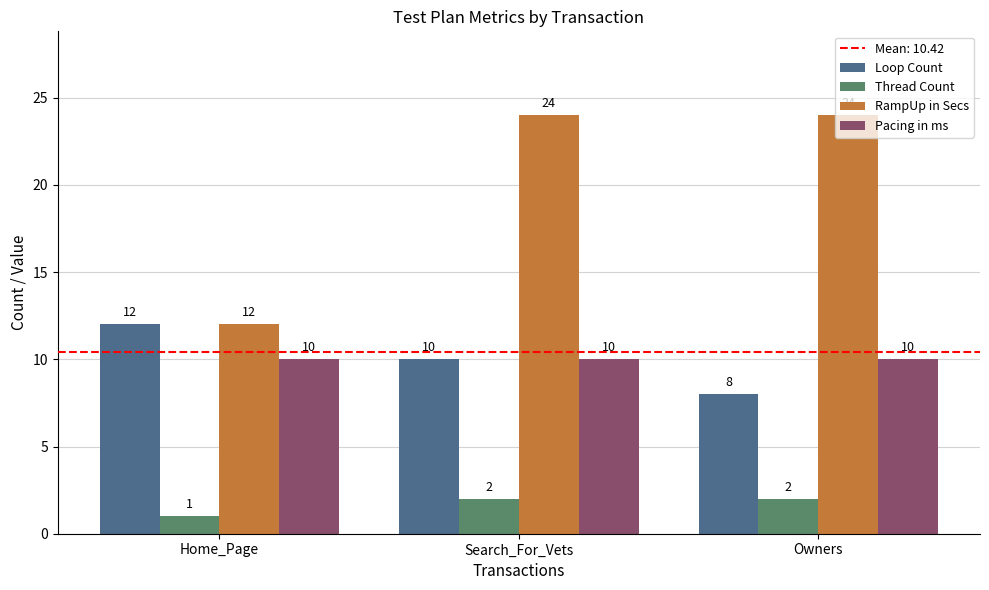

How many bars are there in total?

12